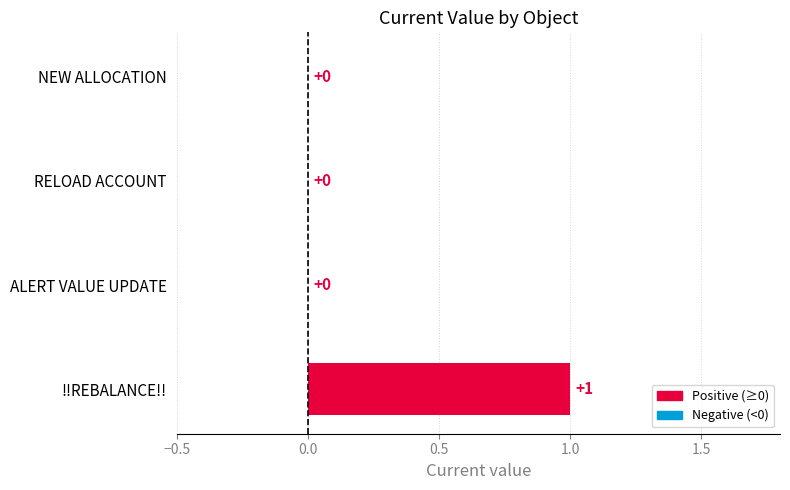

Reading bottom to top, extract all data points from this chart.

!!REBALANCE!!=1	ALERT VALUE UPDATE=0	RELOAD ACCOUNT=0	NEW ALLOCATION=0